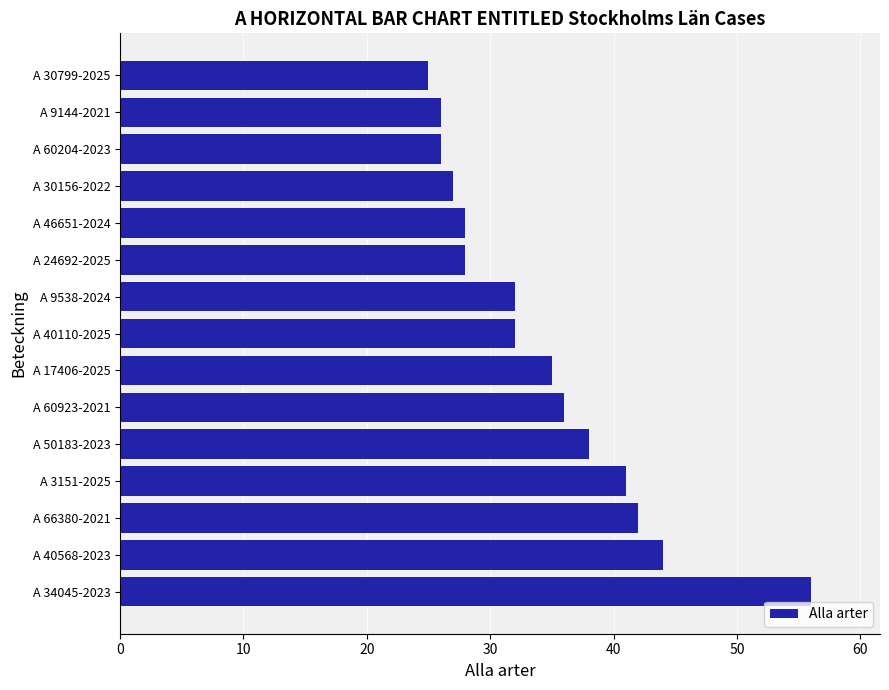

Which has a higher value, A 30156-2022 or A 40110-2025?

A 40110-2025